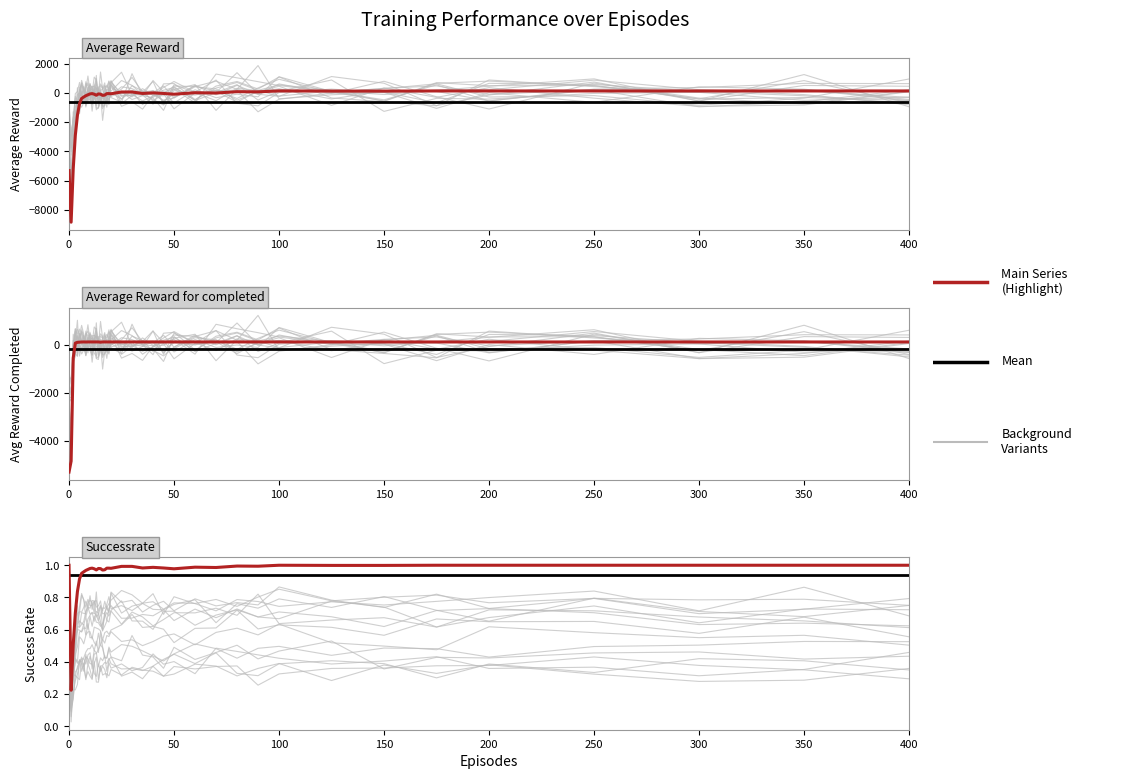

Which series has the largest range (max minus min)?

Average Reward